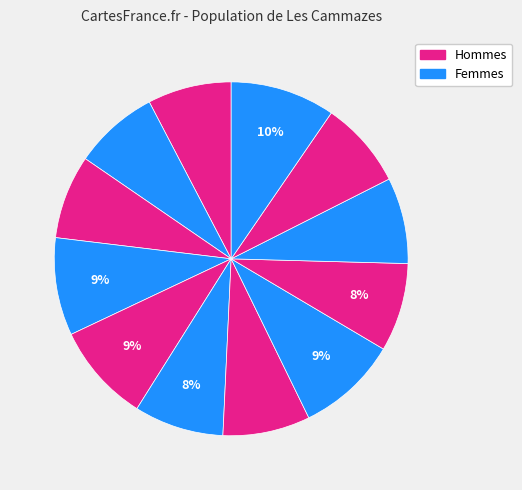

Is there any slice that represents more than half of the pie?

No